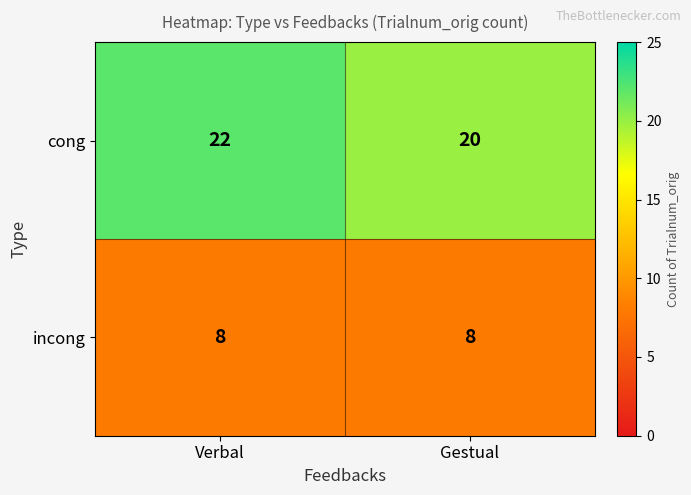

What is the maximum value shown in the chart?

22